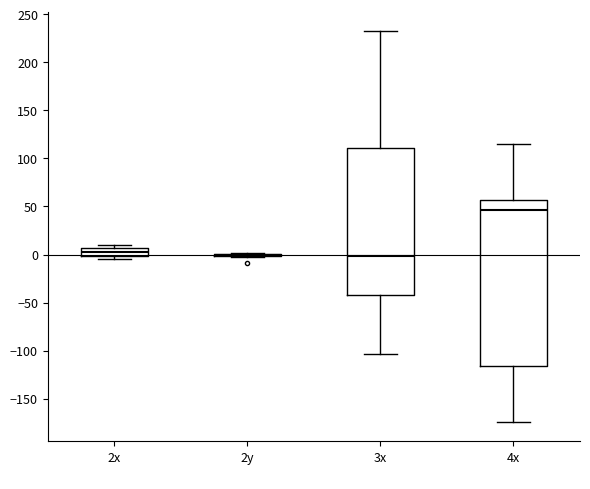

Reading left to right, transcribe this box plot: for each box, give where its median line is, the range the box spans, and where its two whiskers end, as read against the y-axis. The values are not printed on the chart, so give them approximately, as read against the axis.

2x: median 0 (inside the box), box 0 to 5, whiskers -5 to 10
2y: box collapsed to a line at 0, whiskers -5 to 0
3x: median 0, box -40 to 110, whiskers -105 to 230
4x: median 45, box -115 to 55, whiskers -175 to 115